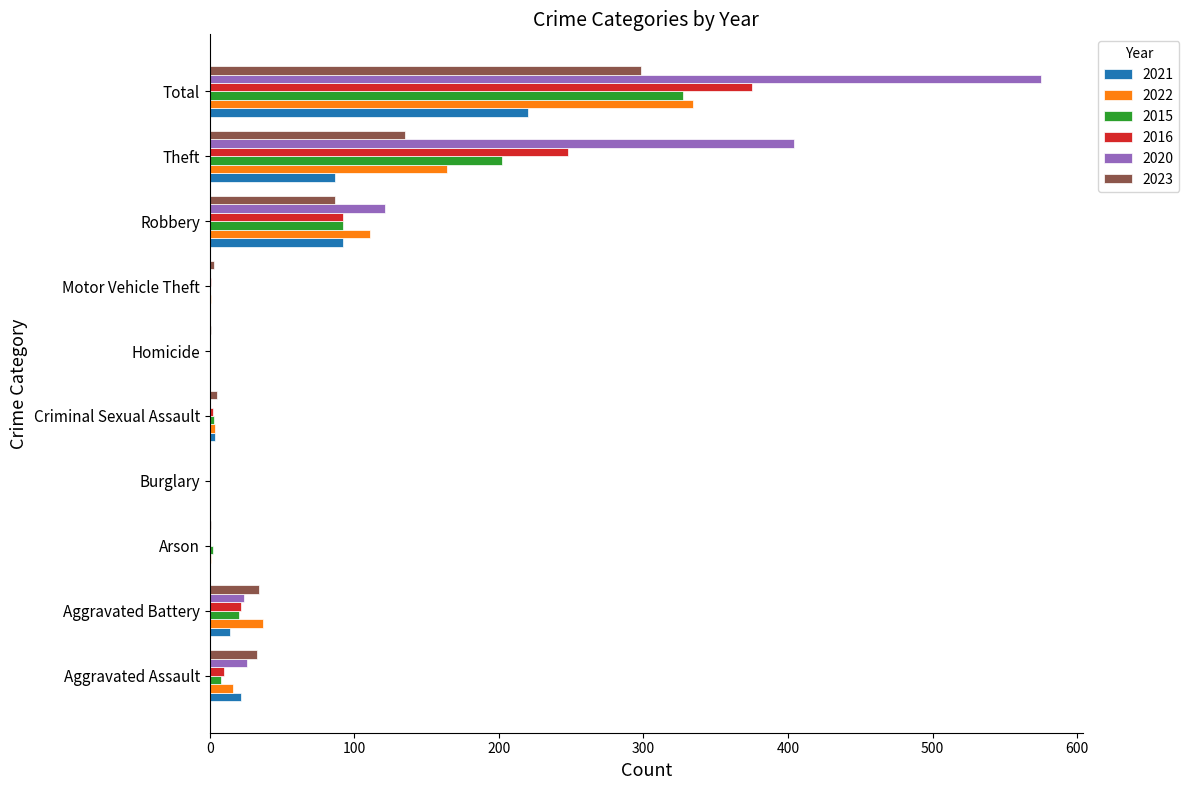

What is the highest value of the 2023 series?

298